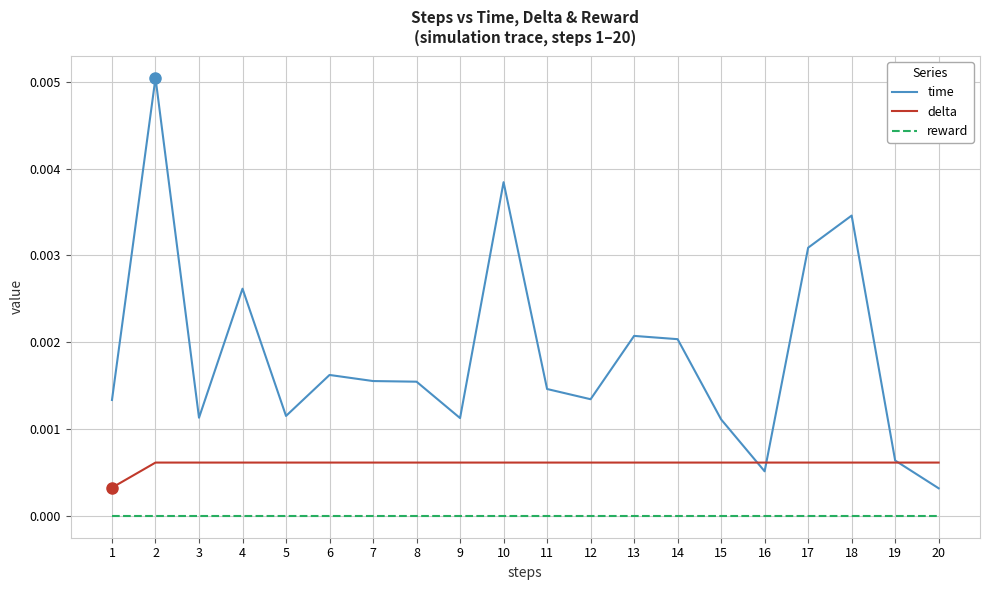

Is it true that time equals 0.0 at 4?

True